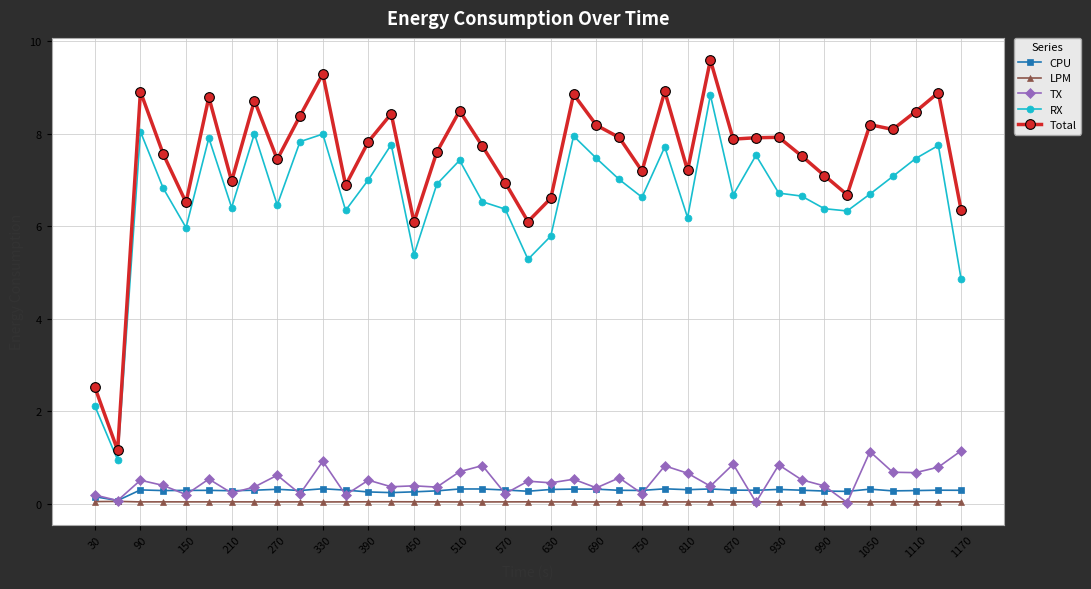

In LPM, how many points are lower than both neighbors (excluding endpoints)?

10